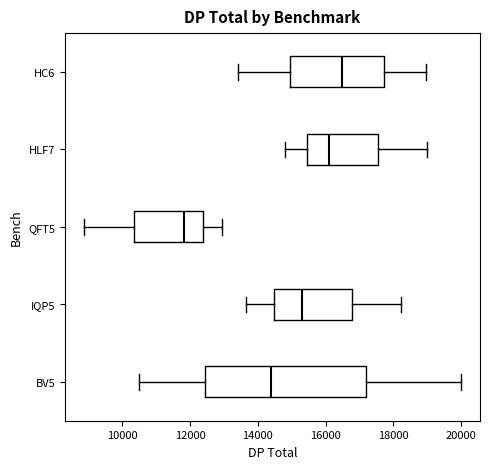

Which box's median line is the furthest to the left?

QFT5